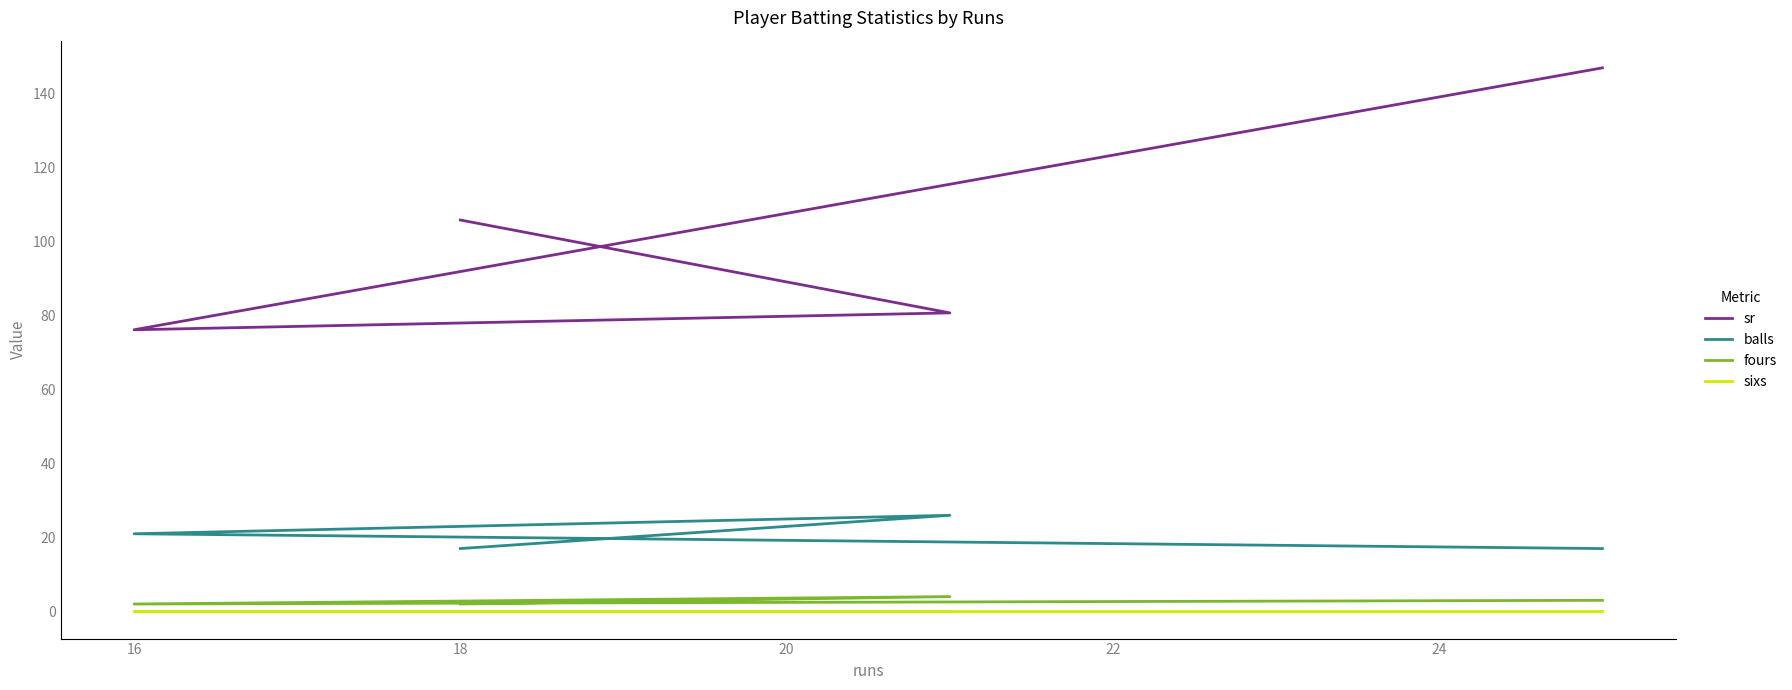

Which series has the largest range (max minus min)?

sr